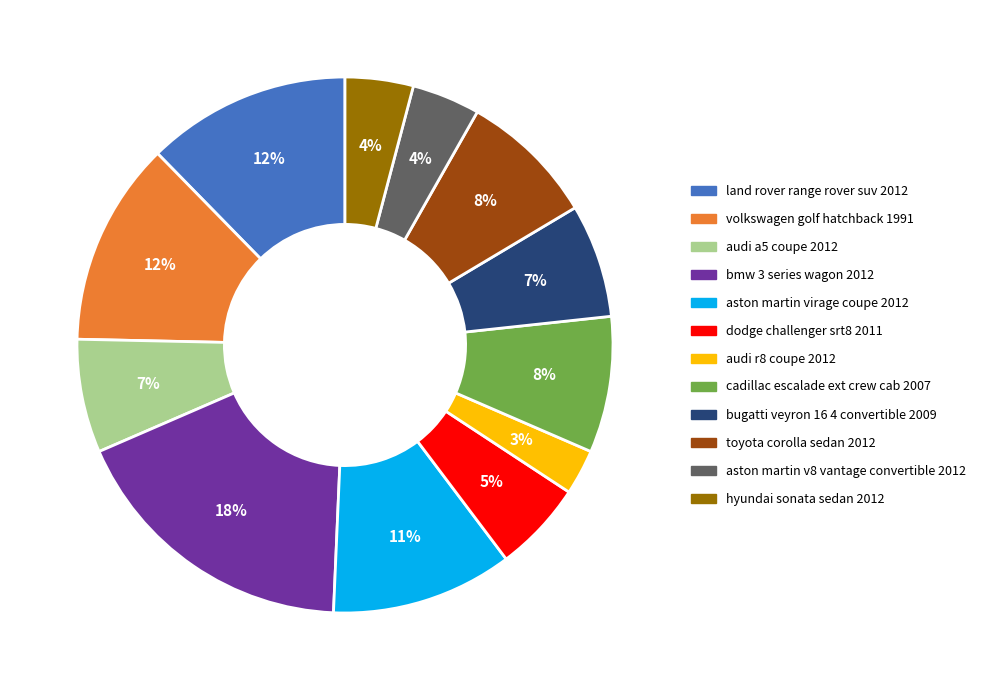

Between bmw 3 series wagon 2012 and aston martin v8 vantage convertible 2012, which is larger?

bmw 3 series wagon 2012